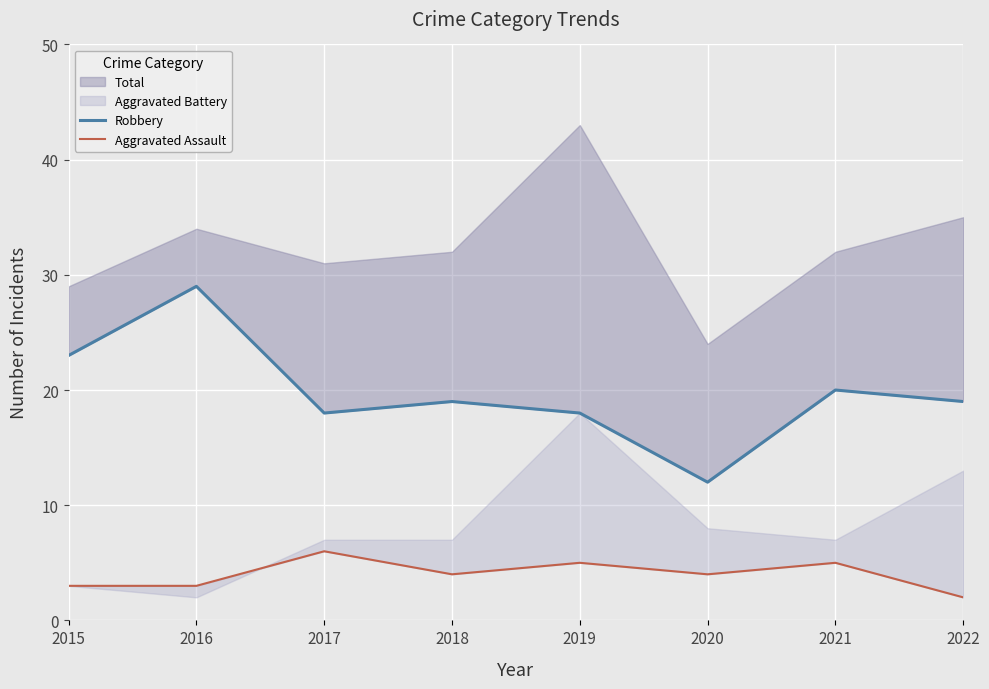

Which category has the lowest value across all series?

2022